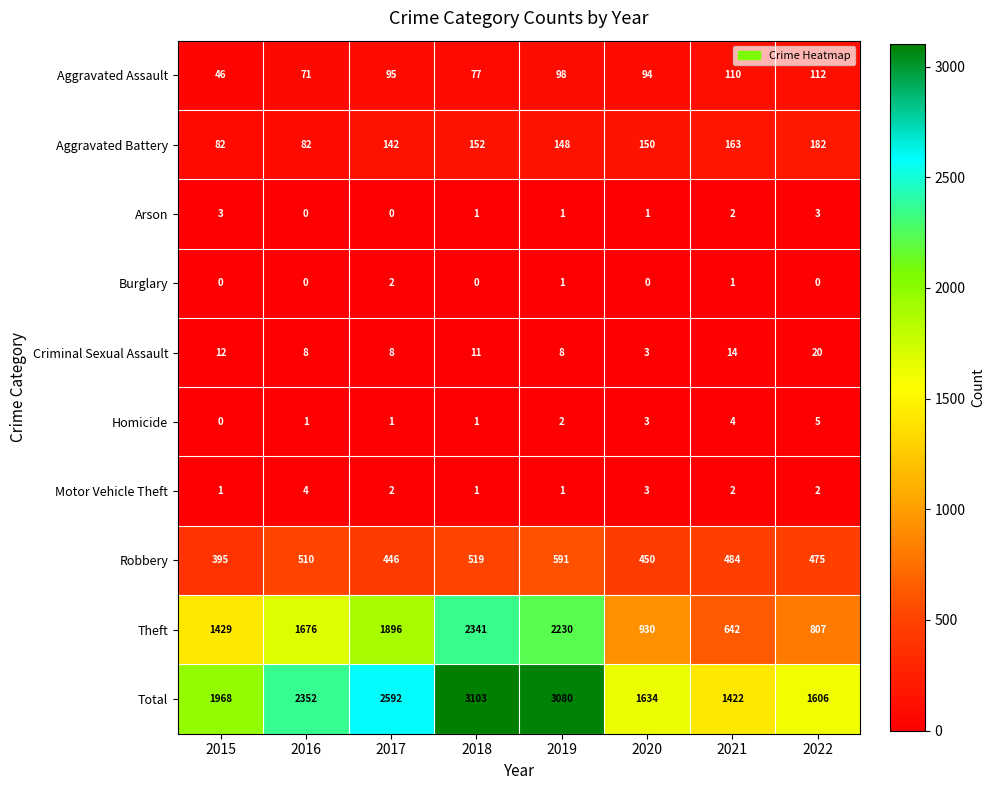

Which series has the largest range (max minus min)?

Theft